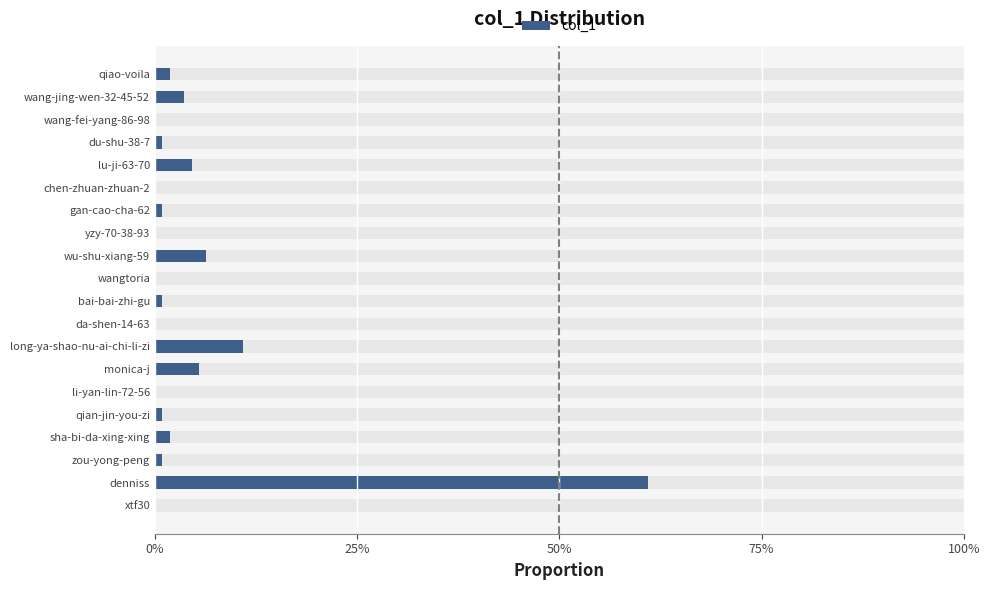

Does the chart contain stacked bars?

No